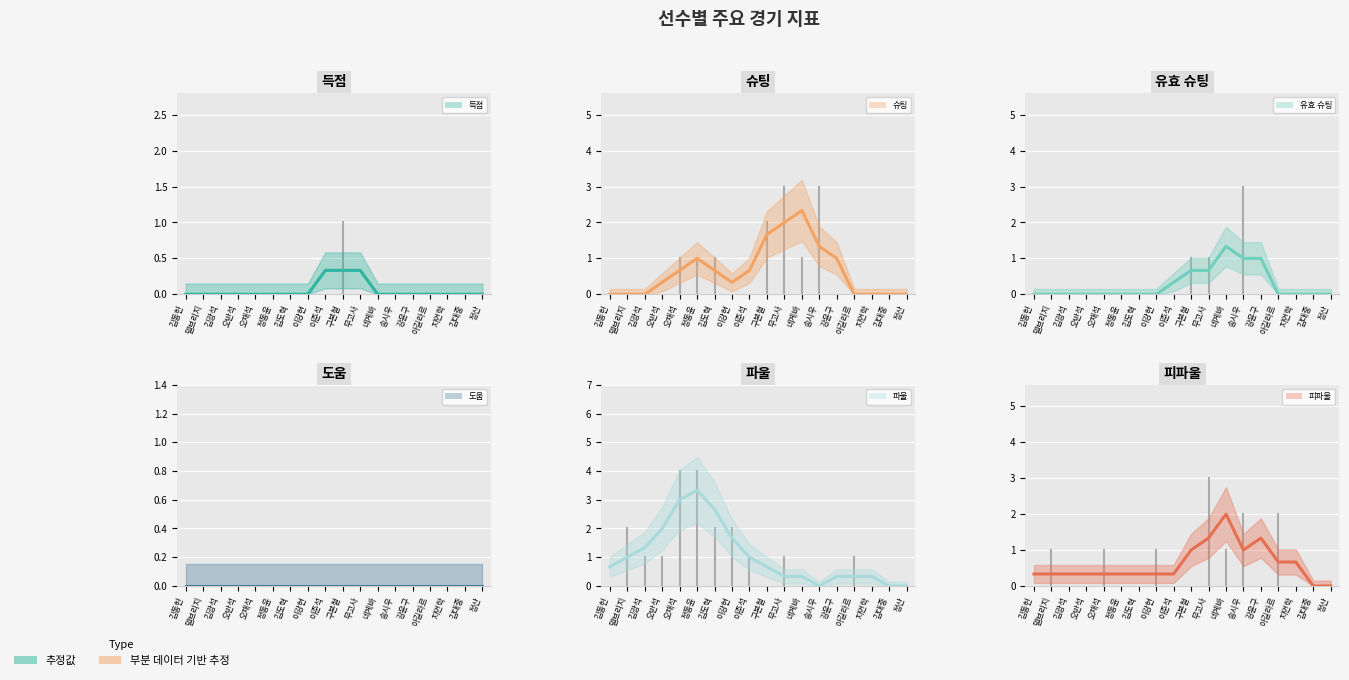

In 피파울 (추정), how many points are higher than both neighbors (excluding endpoints)?

2